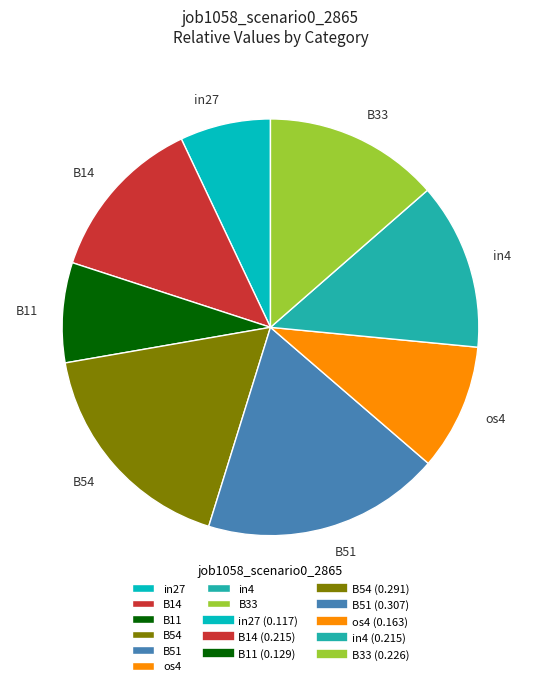

Approximately how many times larger is the value at B54 compared to os4?

1.8